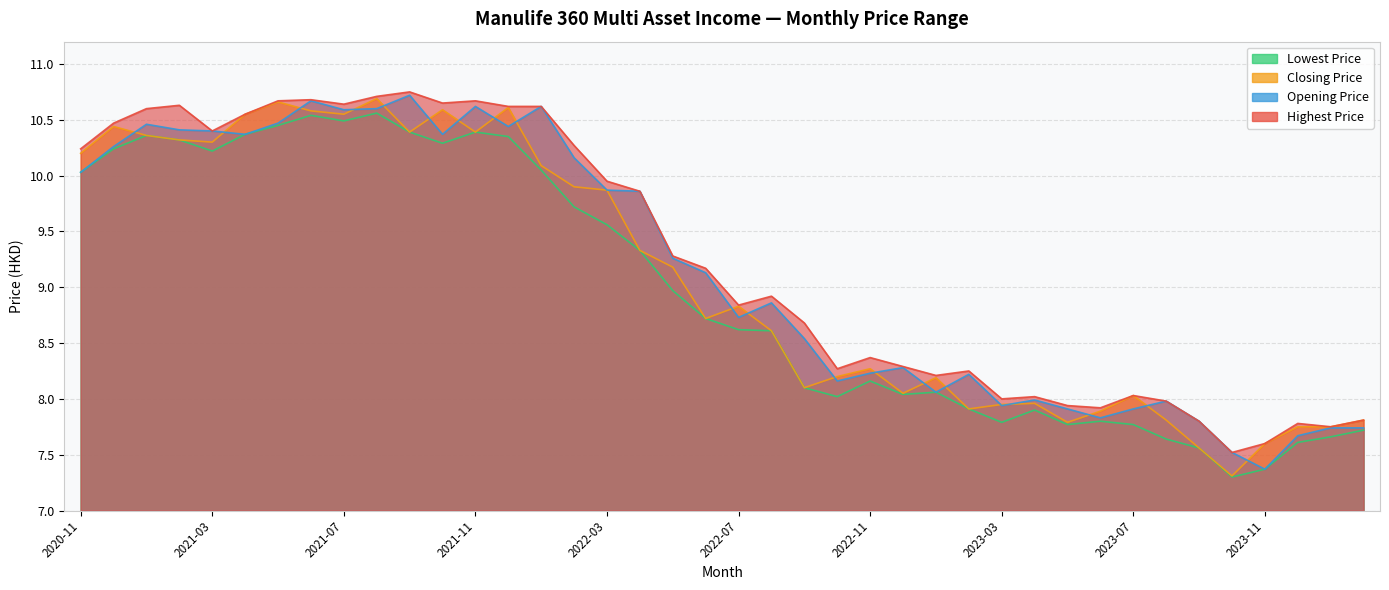

Rank the series by their average value, from lowest to highest.

Lowest Price, Closing Price, Opening Price, Highest Price